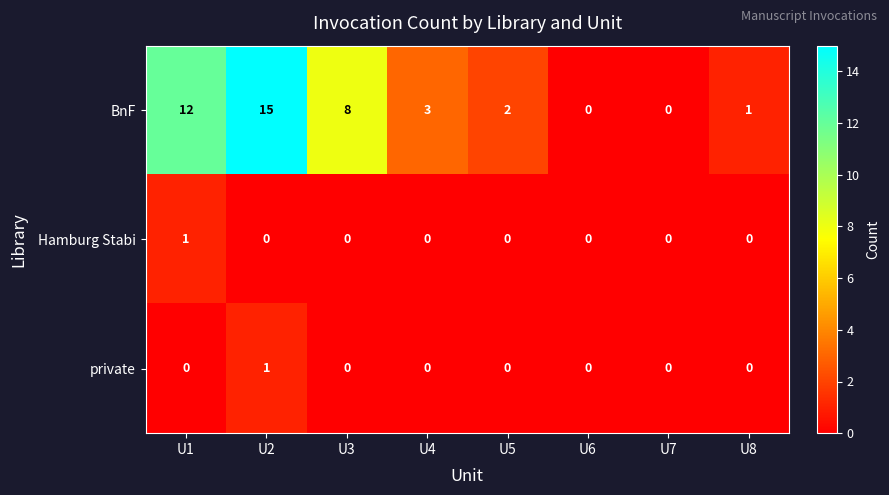

Between U1 and U4, which series saw the biggest shift?

BnF